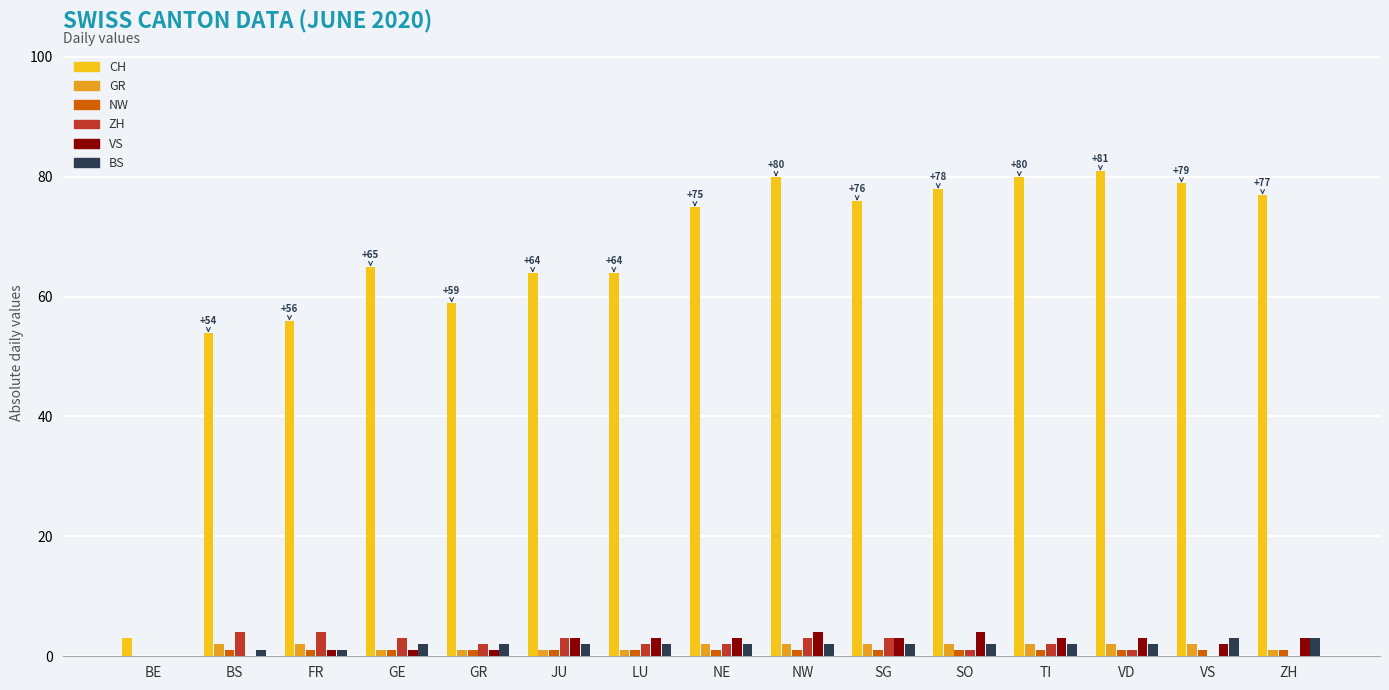

Is it true that VS equals 3 at LU?

True